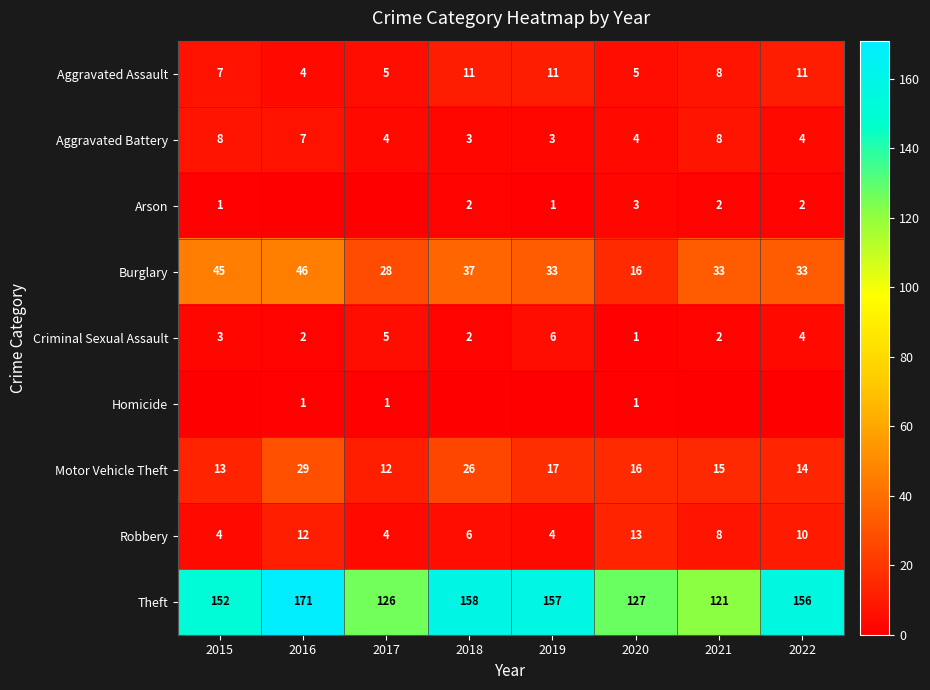

How many data points in Aggravated Battery are less than 4?

2